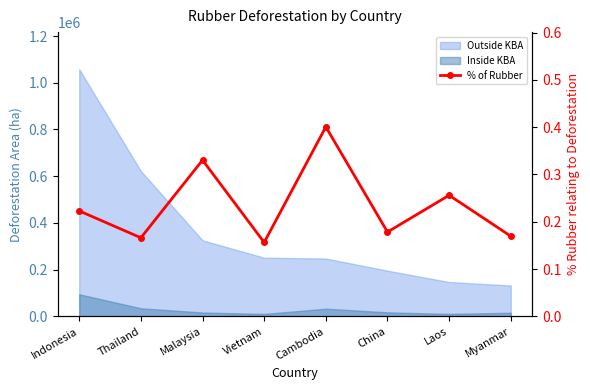

True or false: the data shows 0.3 at Malaysia.

True